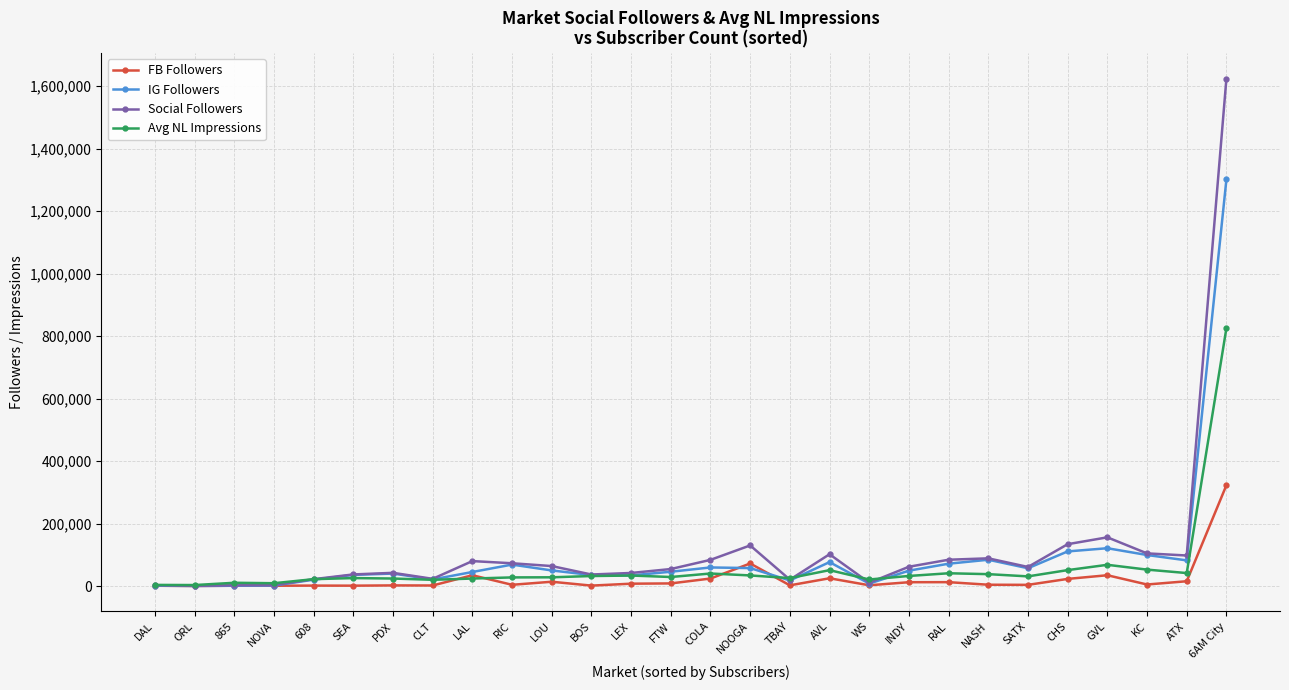

What is the maximum value shown in the chart?

1624249